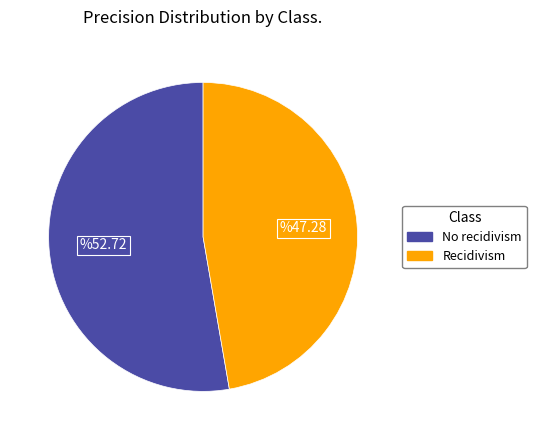

Which has a higher value, Recidivism or No recidivism?

No recidivism